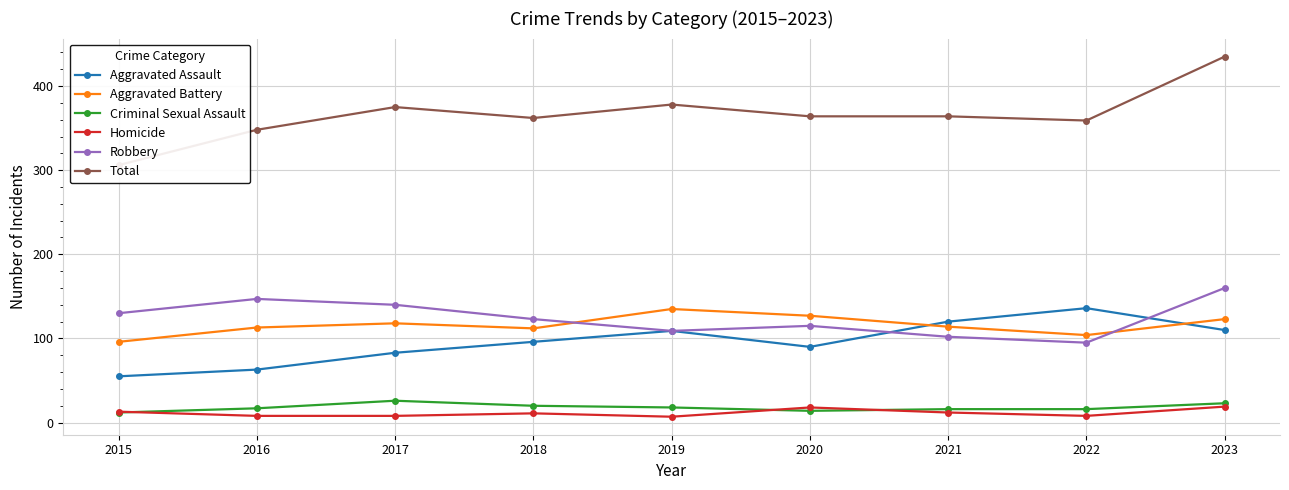

What is the value of the Aggravated Assault point at the 6th from the left?

90